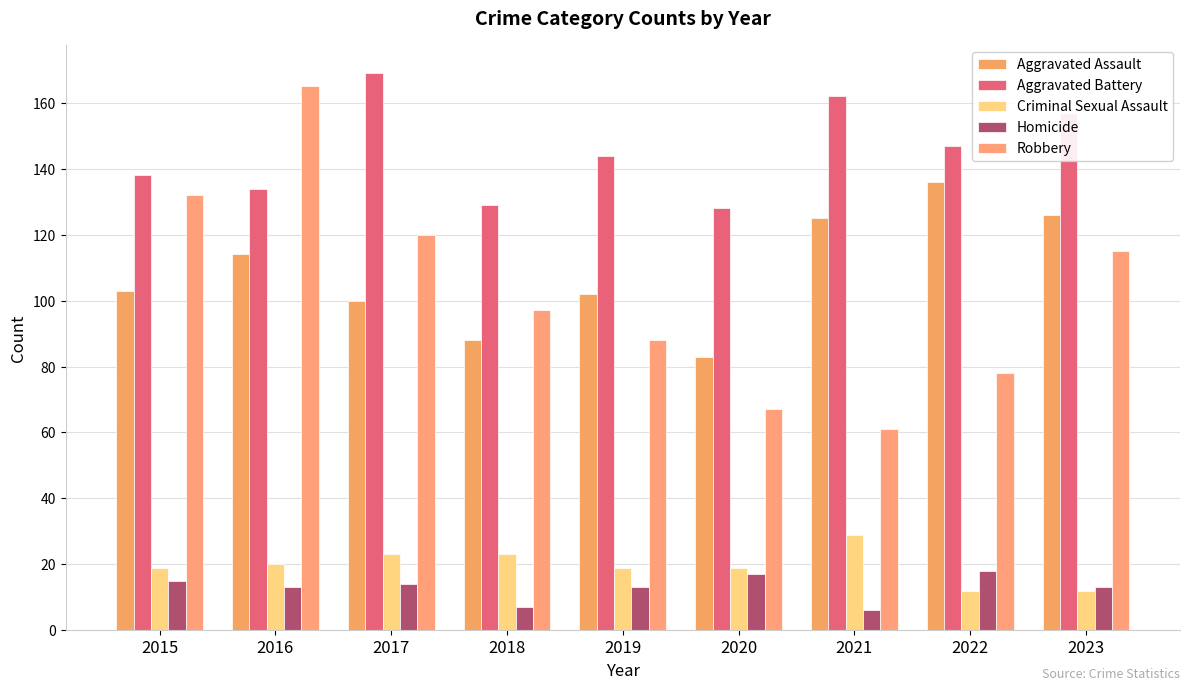

Which category has the lowest value in the Aggravated Assault series?

2020